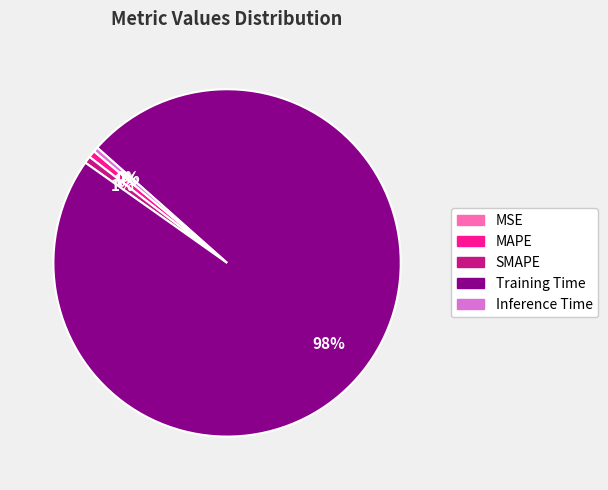

What is the majority slice?

Training Time